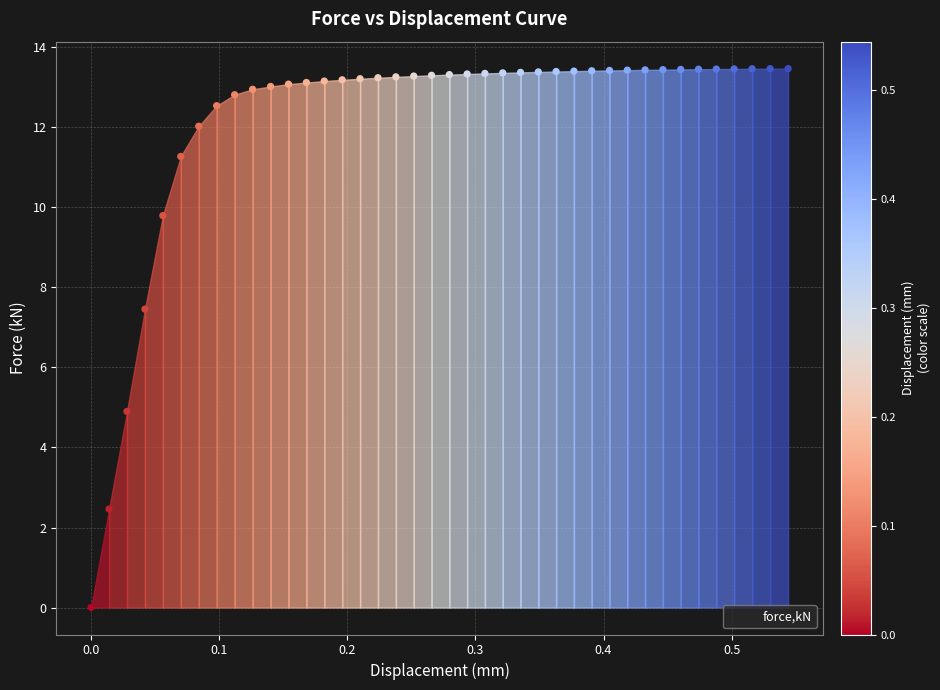

What Y value in the scatter plot is closest to 6?

4.9